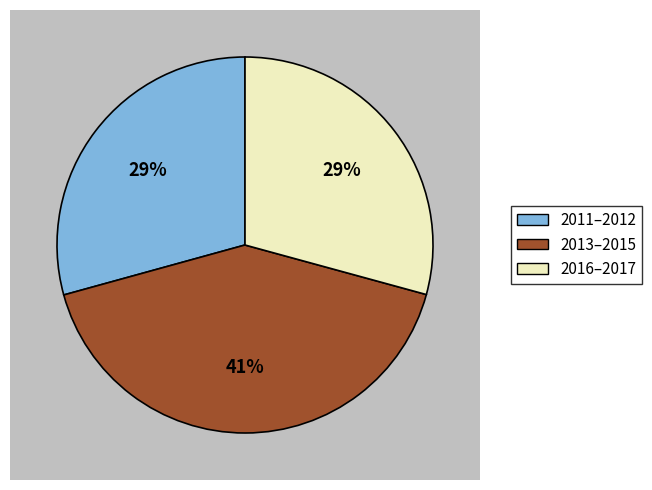

Is it true that 2014 is 4% of the pie?

False